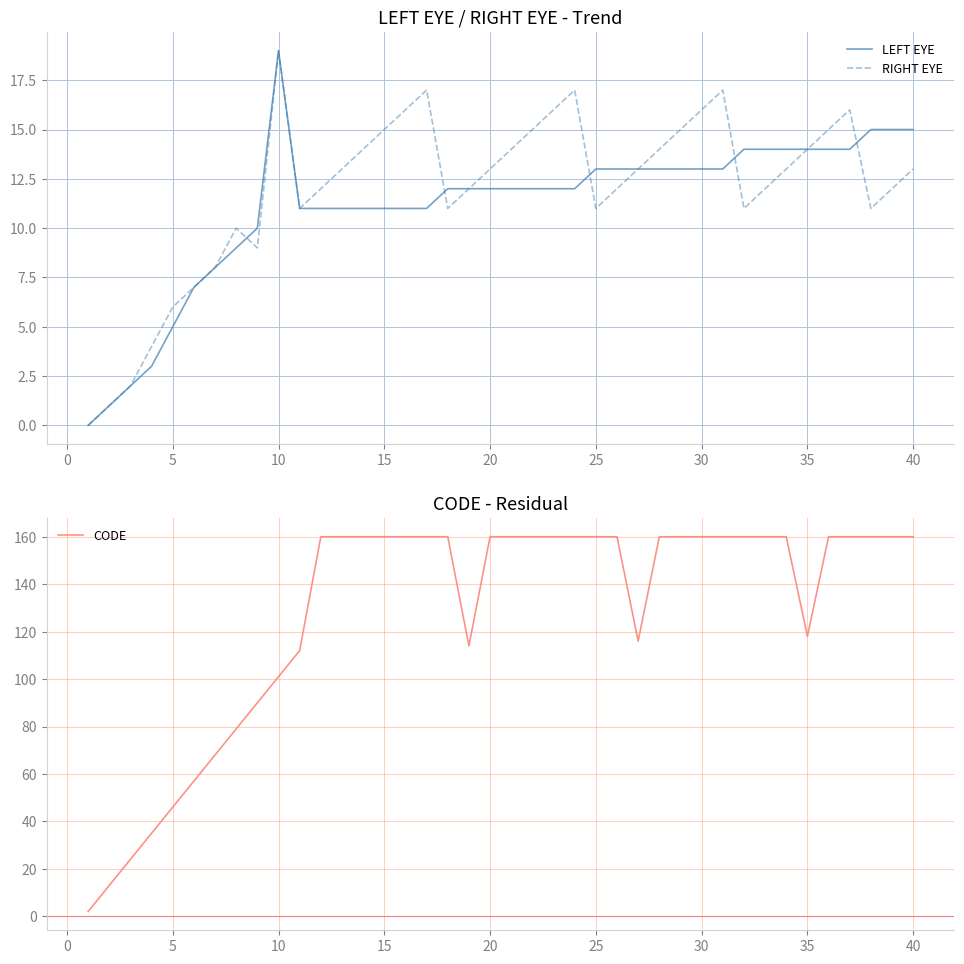

The RIGHT EYE series shows 17 at 25. True or false?

False